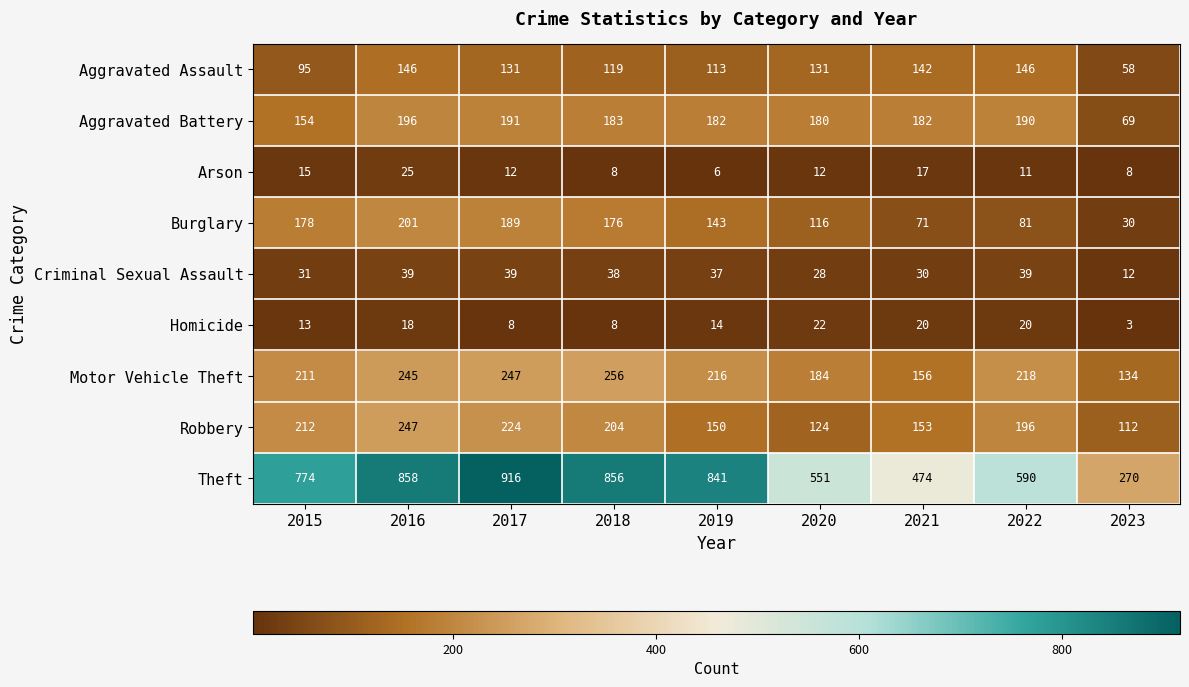

What is the greatest value displayed?

916